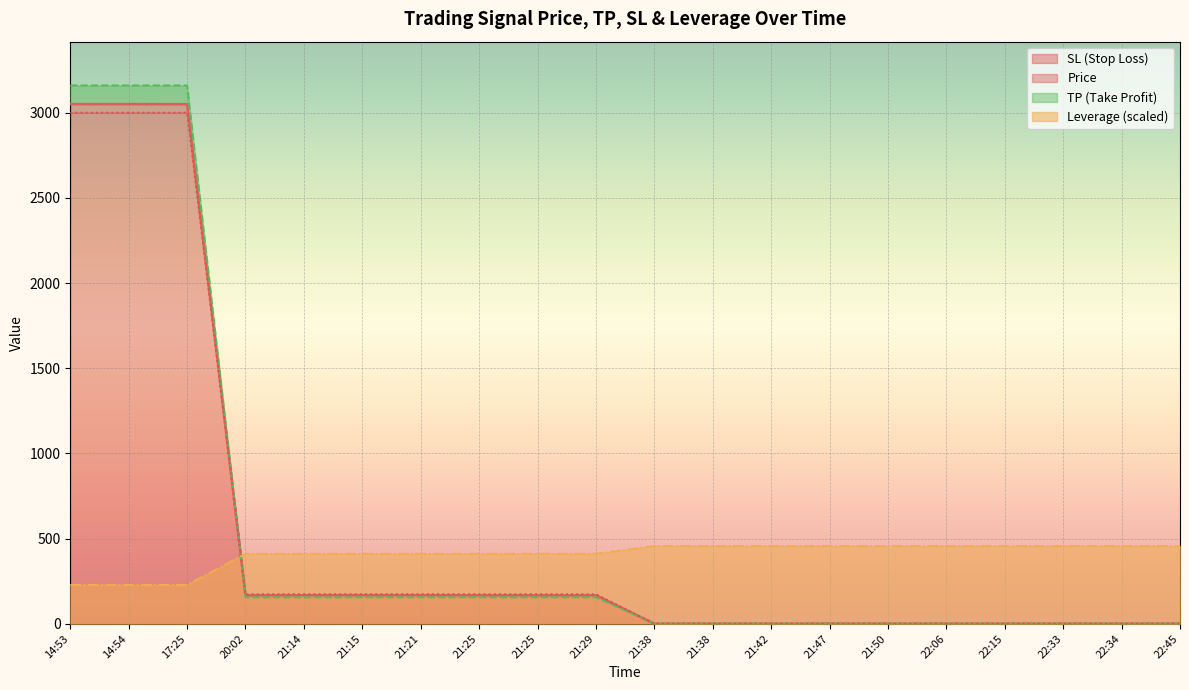

Which series changed the most between 14:54 and 21:14?

tp